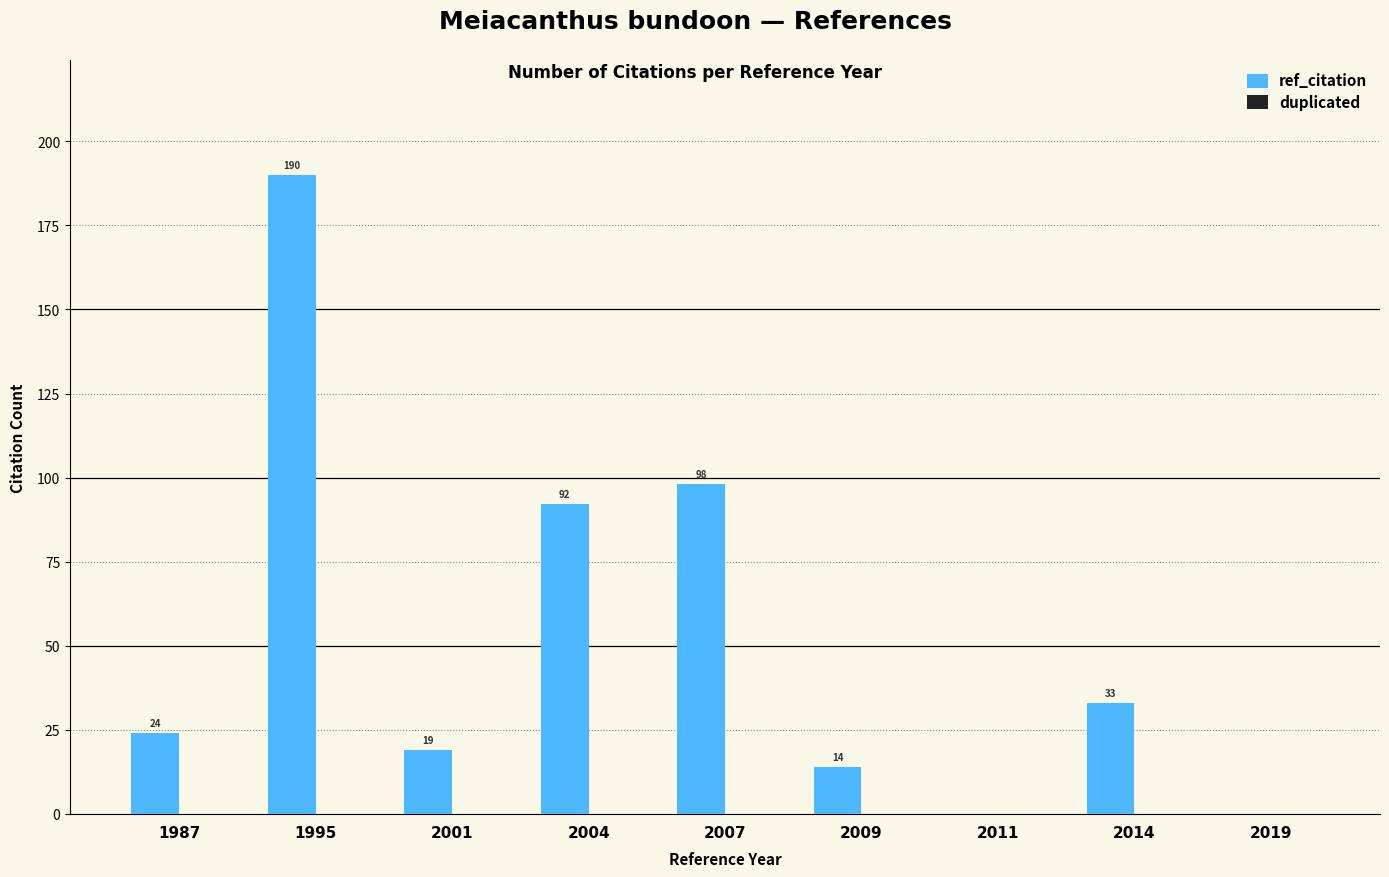

Between 2007 and 1995, which is larger?

1995